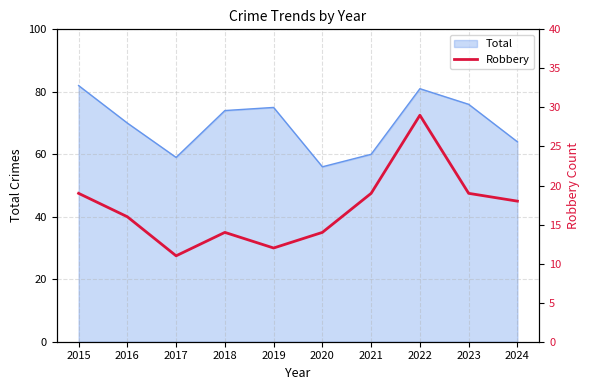

Between 2017 and 2018, which is larger?

2018